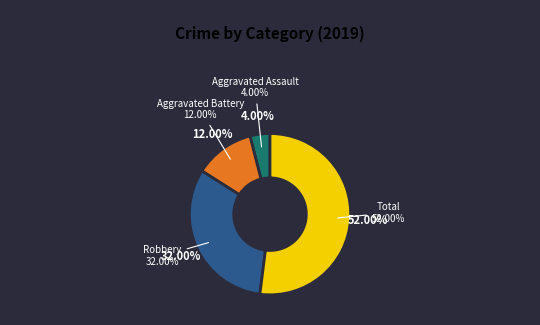

To the nearest percent, what is the combined percentage of Aggravated Battery and Robbery?

44%